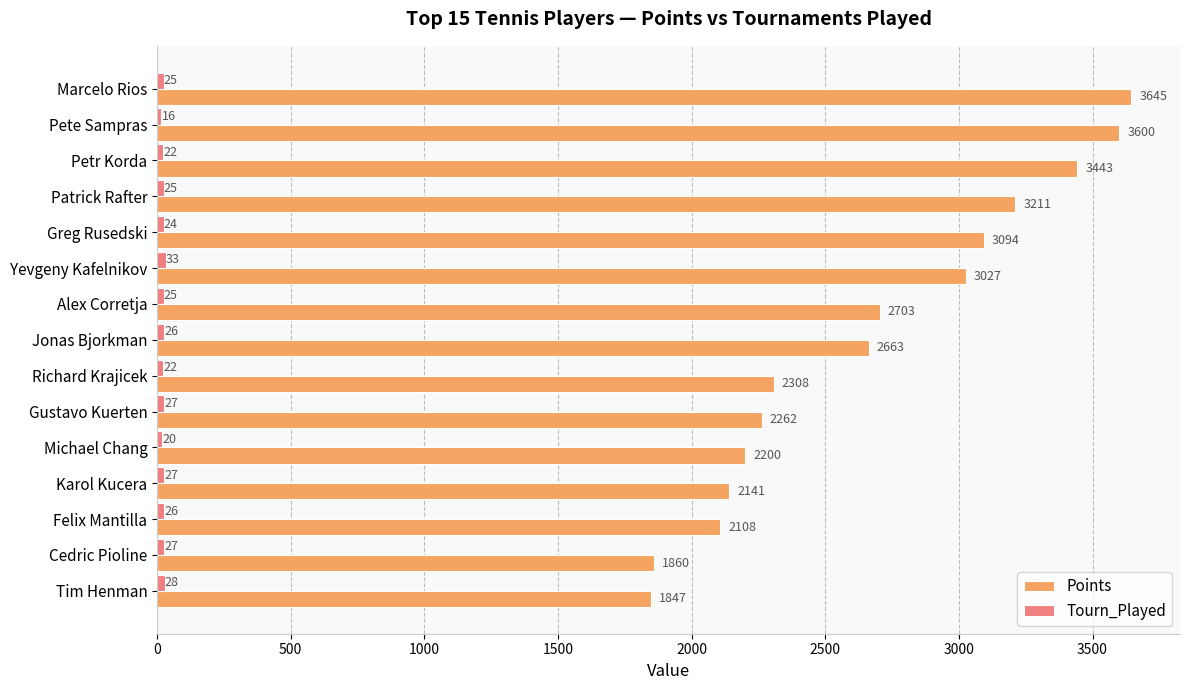

How many categories are shown in the chart?

15